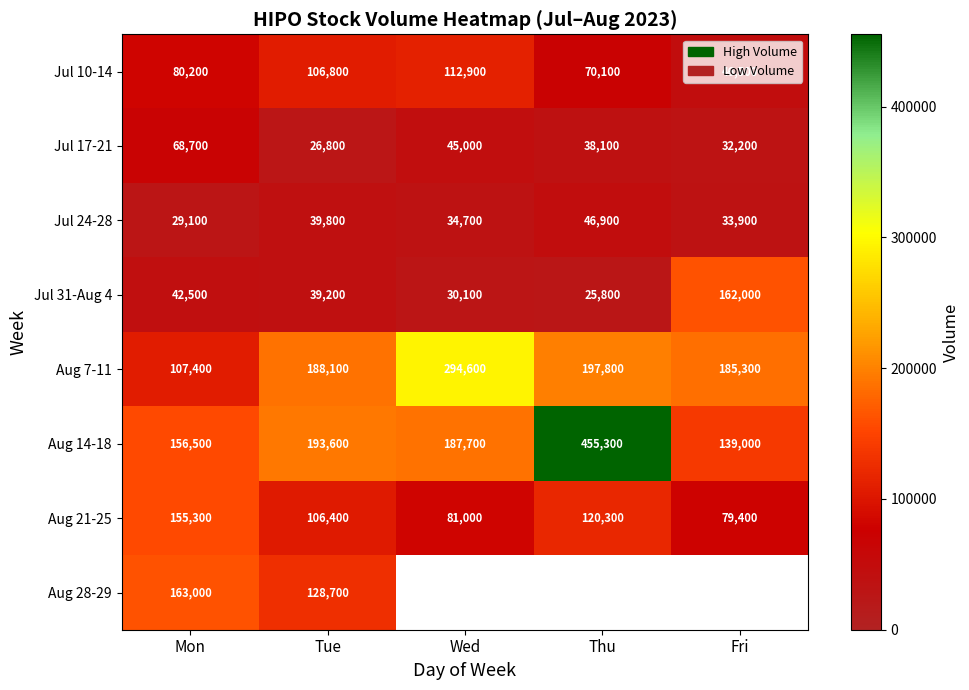

At which label does Aug 7-11 reach its minimum?

Mon